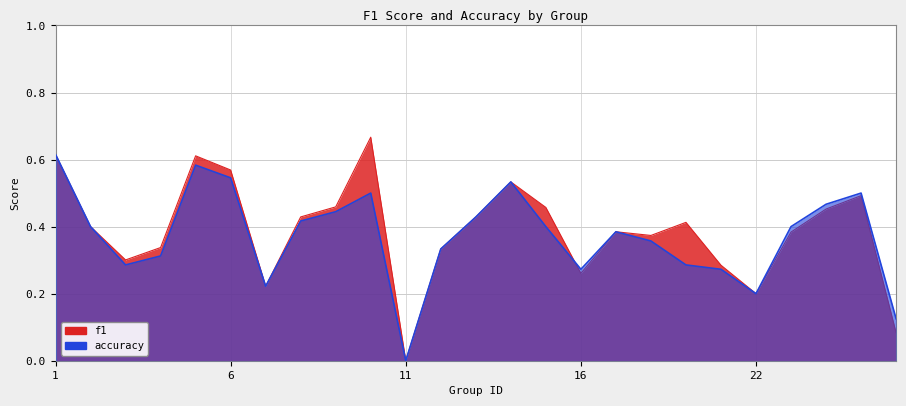

Which series has the widest spread of values?

f1